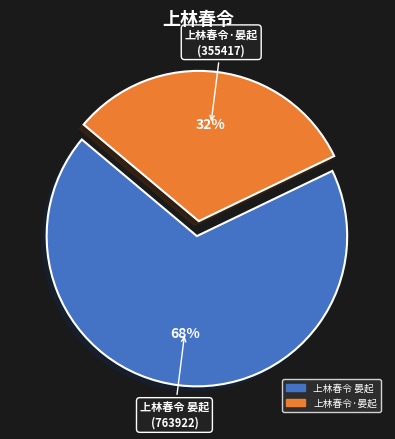

To the nearest percent, what is the difference between the 上林春令·晏起 and 上林春令 晏起 slice percentages?

36%